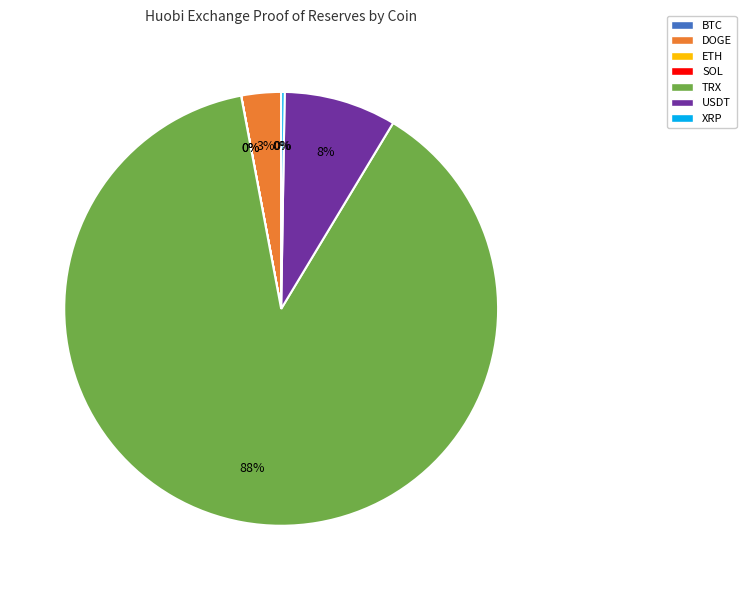

Which has a higher value, DOGE or USDT?

USDT